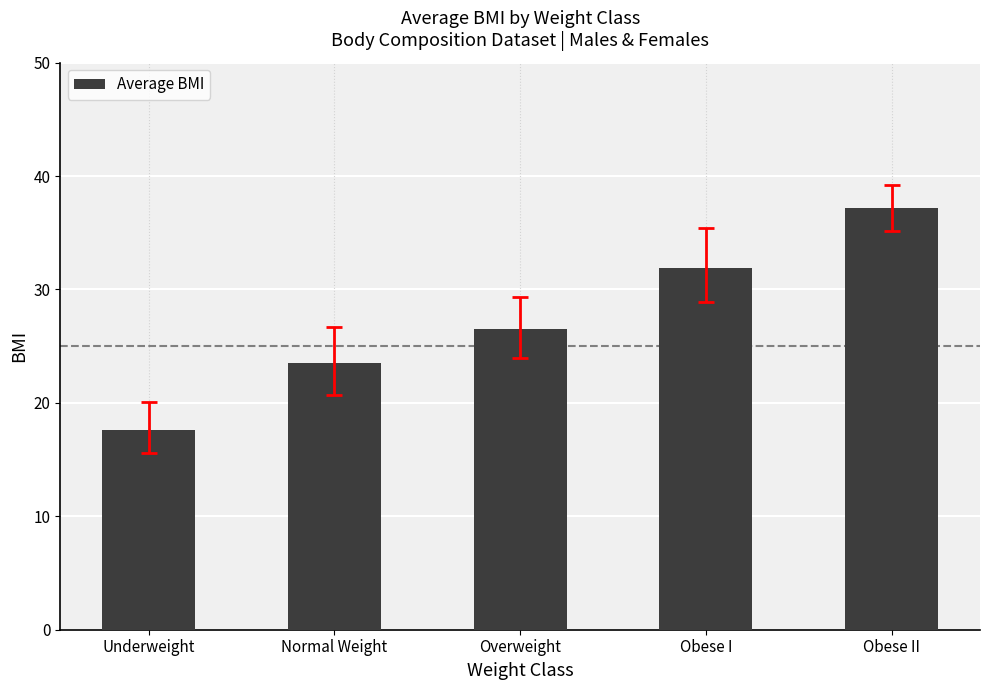

Between Obese I and Normal Weight, which is larger?

Obese I